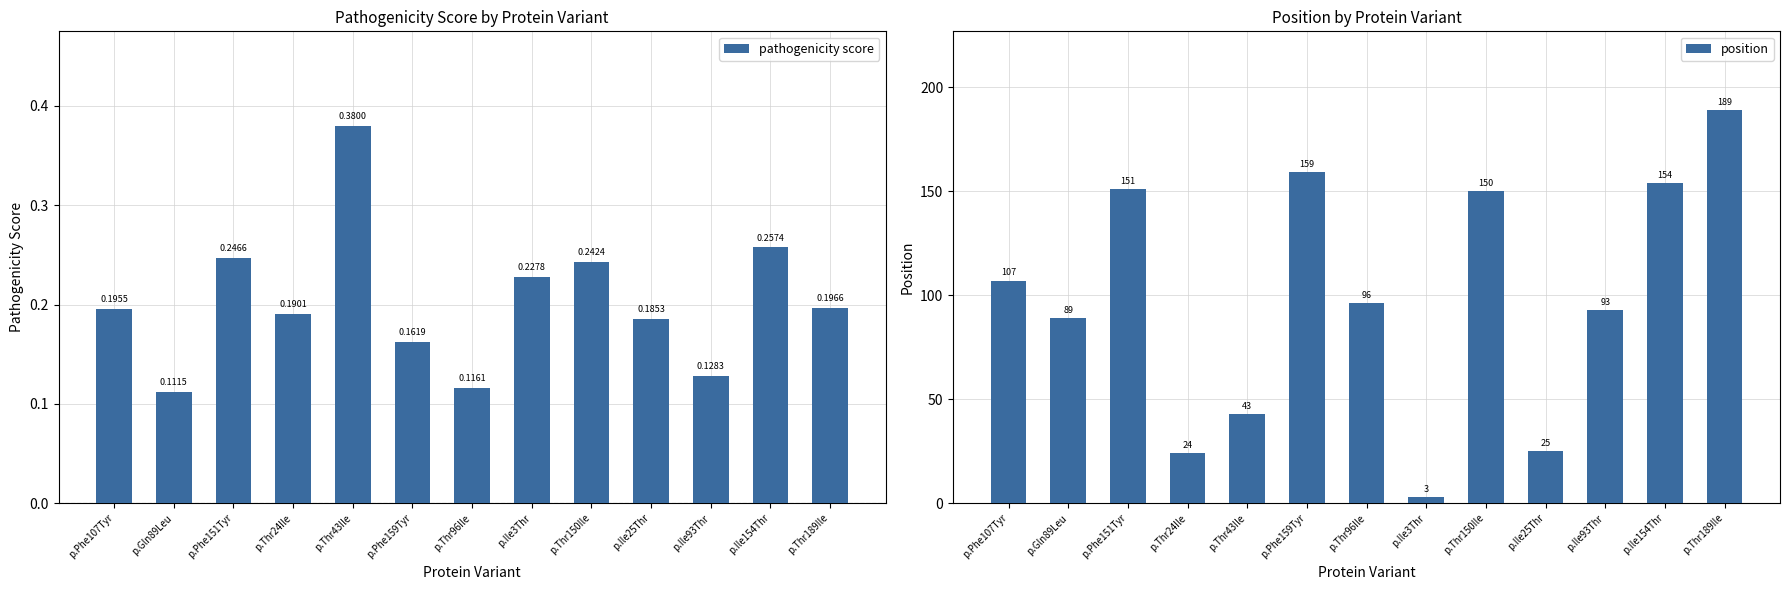

The value of position at p.Thr43Ile is 43.0. True or false?

True